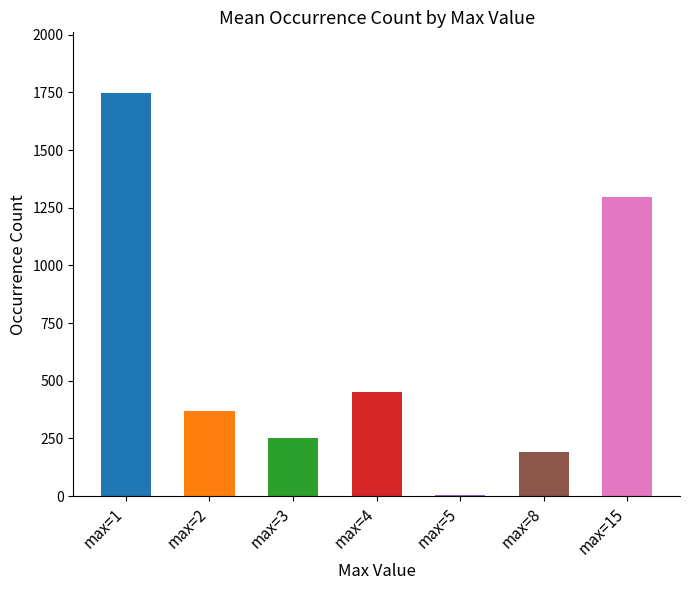

Reading left to right, list all the values displayed in this chart.

1748	370	253	453	5	189	1298